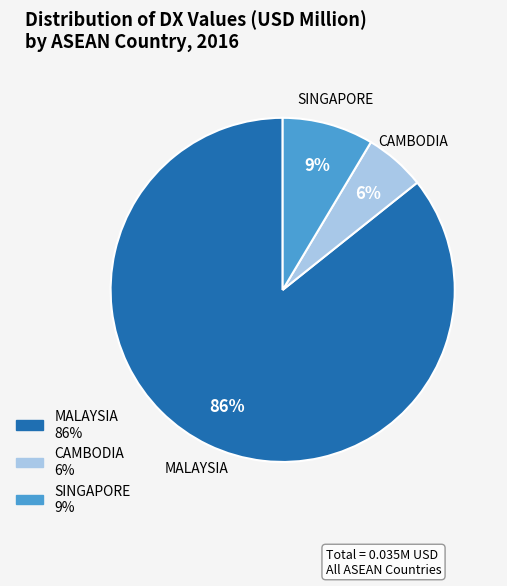

Combined, do MALAYSIA and CAMBODIA account for over 50%?

Yes